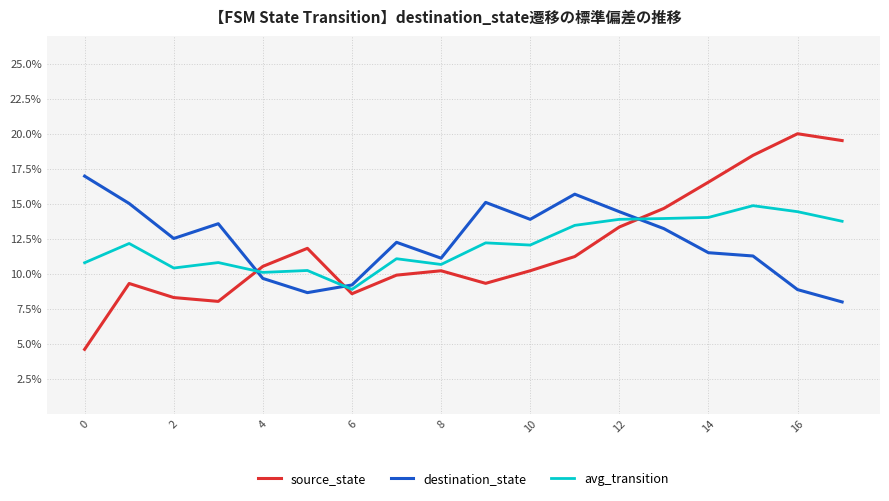

Which series ends up on top after the final intersection of destination_state and avg_transition?

avg_transition